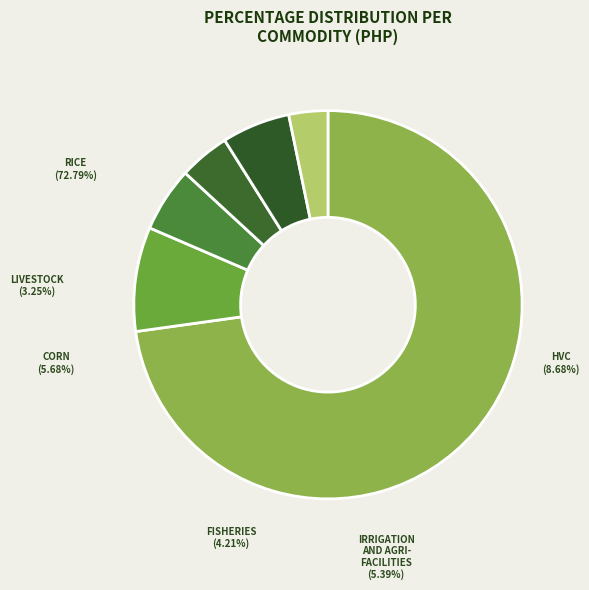

Is it true that 13 is 1% of the pie?

True